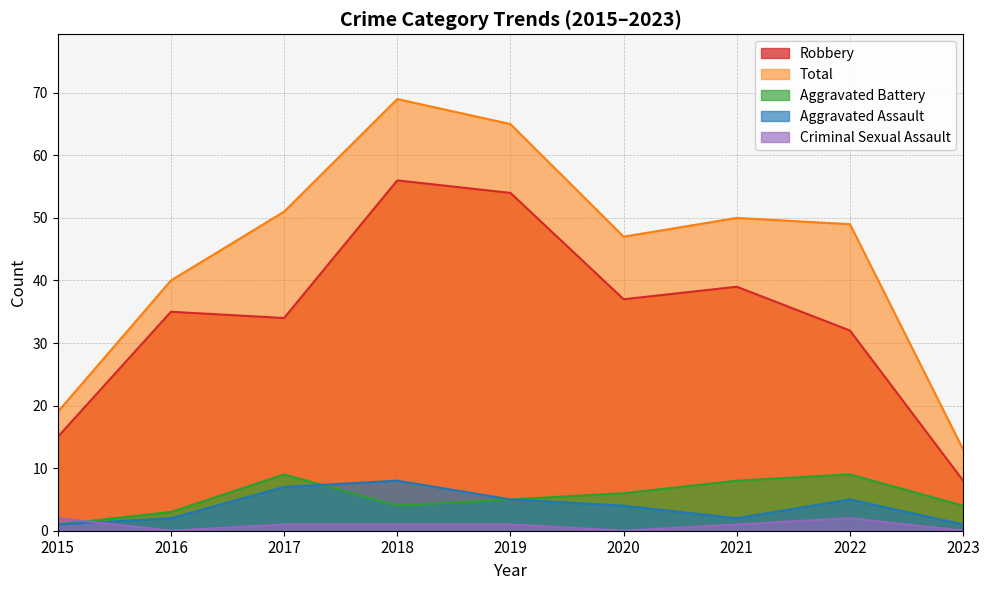

Which series has the largest range (max minus min)?

Total